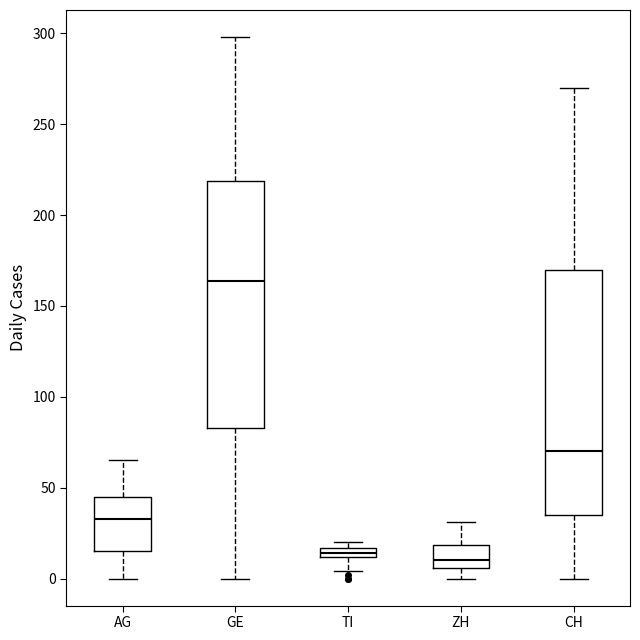

Where does the upper whisker of the box for ZH end on the y-axis? The values are not printed on the chart, so give them approximately, as read against the axis.

30